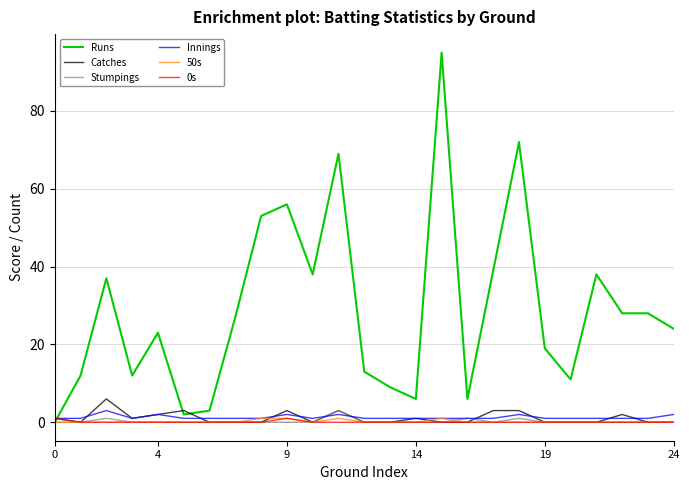

Which series has the largest total across all categories?

Runs